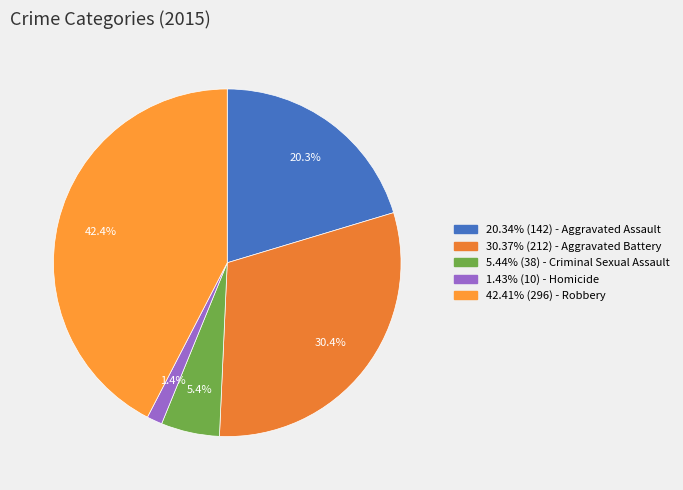

How many slices are in this pie chart?

5